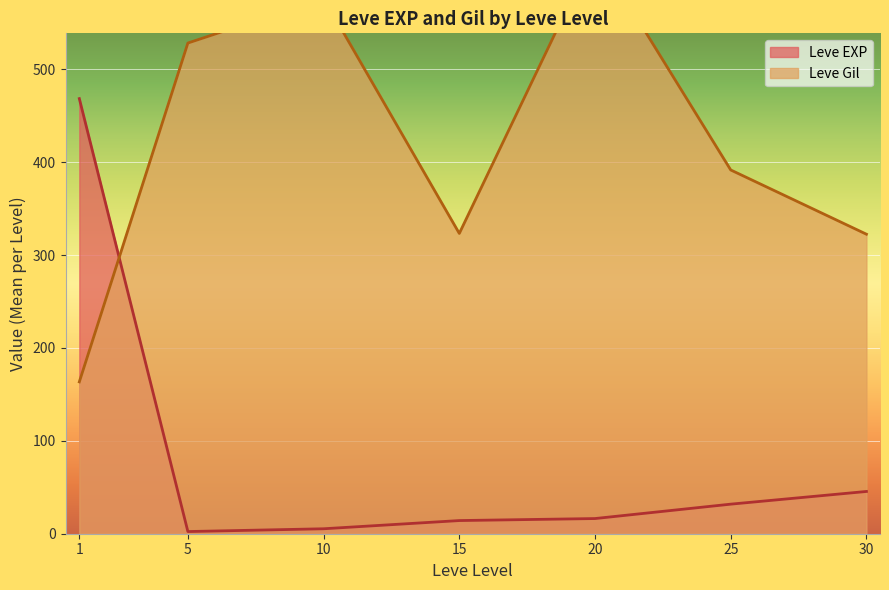

True or false: Leve EXP has a value of 31.8 at 25.

True